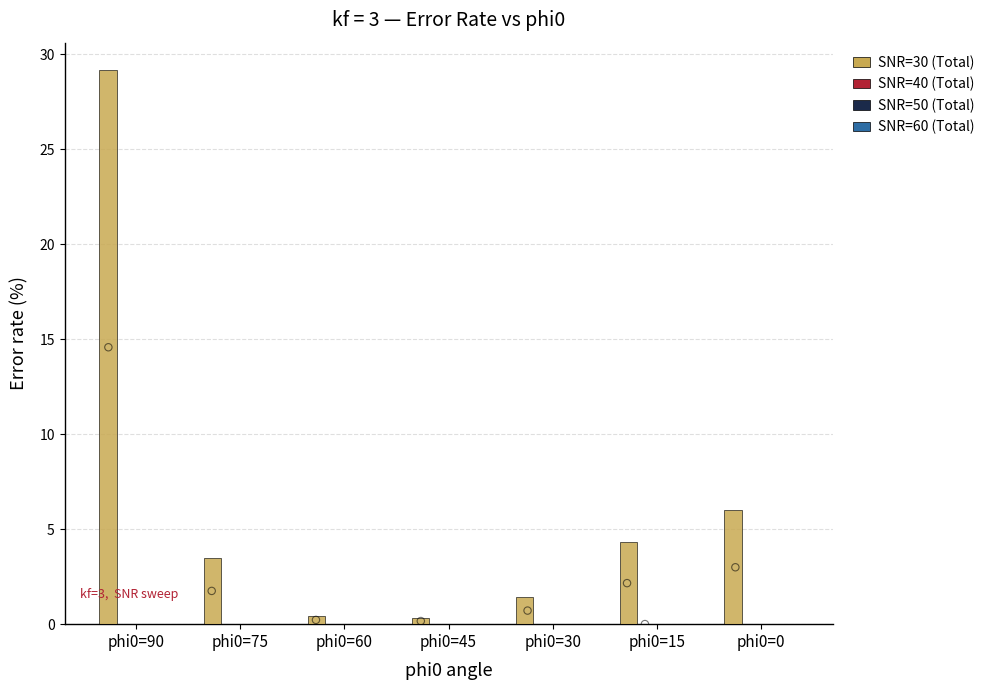

Which series has the largest total across all categories?

SNR=30 (Total)